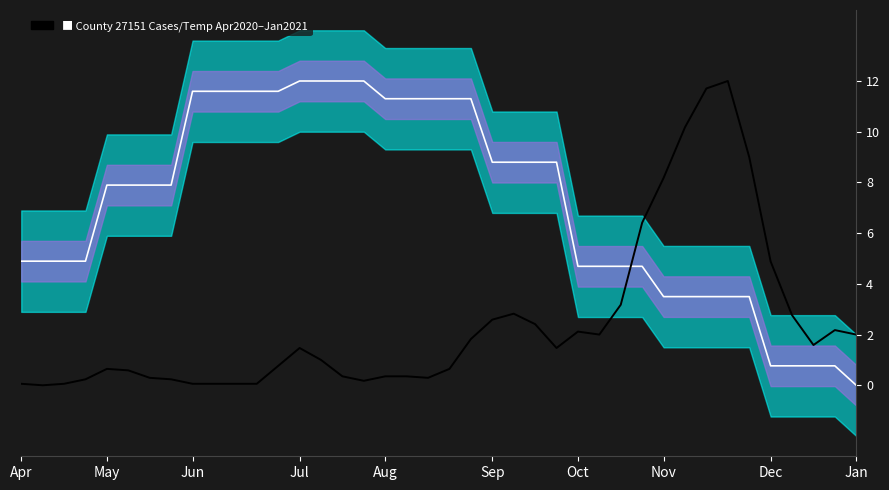

At how many categories does at least one series exceed 5?

28